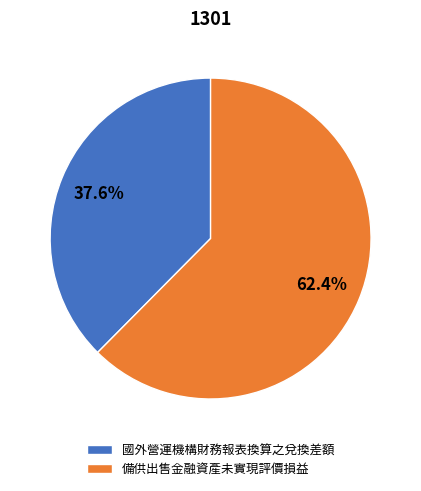

Combined, do 國外營運機構財務報表換算之兌換差額 and 備供出售金融資產未實現評價損益 account for over 50%?

Yes